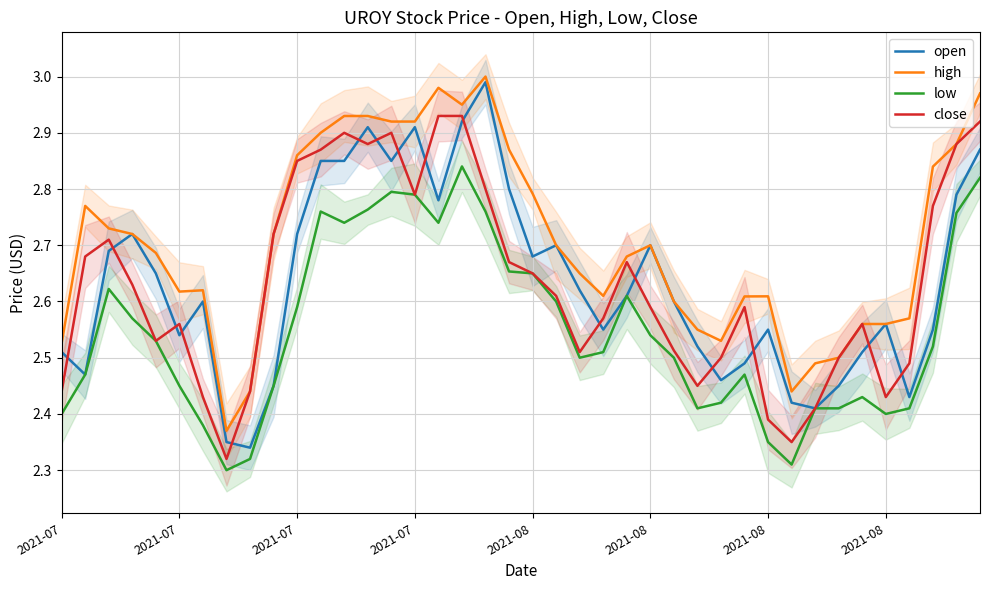

Between 10 and 37, which series saw the biggest shift?

open